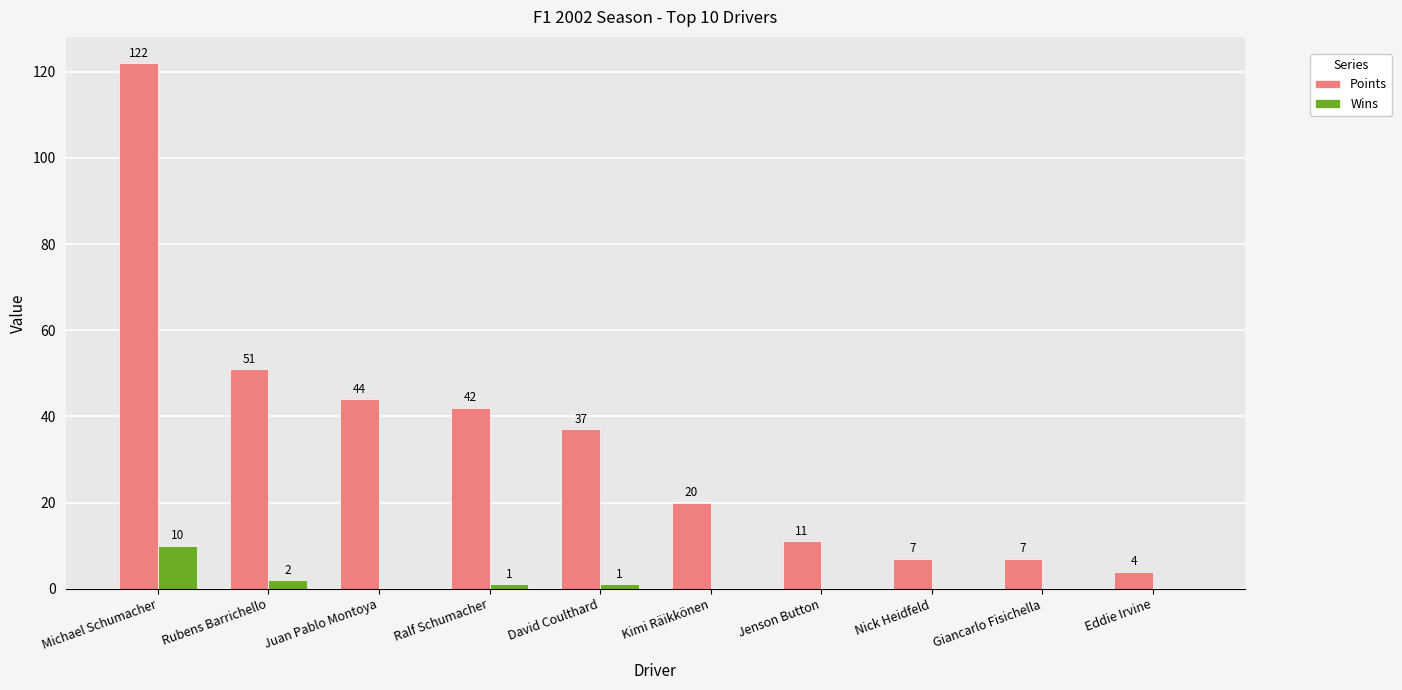

Reading right to left, list all the values displayed in this chart.

Points: 4	7	7	11	20	37	42	44	51	122
Wins: 0	0	0	0	0	1	1	0	2	10